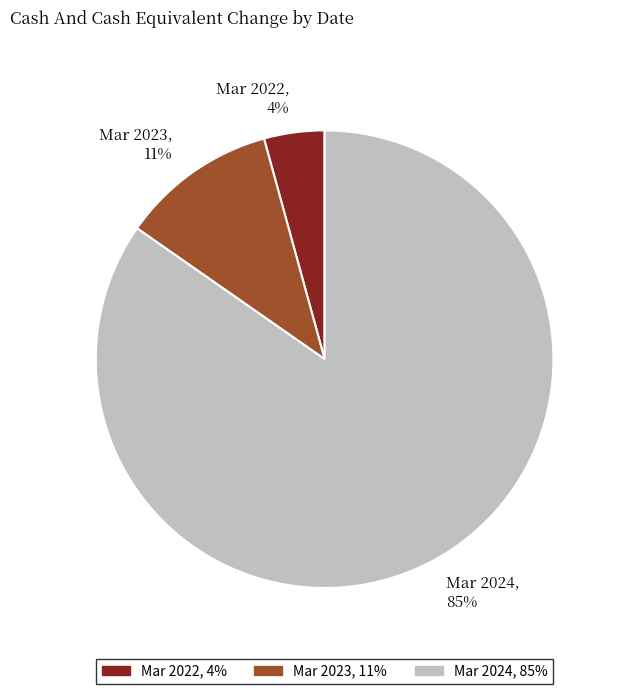

True or false: Mar 2023 accounts for 1% of the total.

False